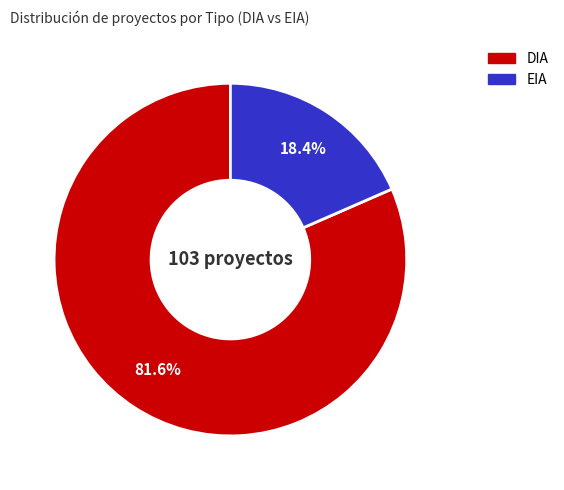

To the nearest percent, what portion does DIA represent?

82%